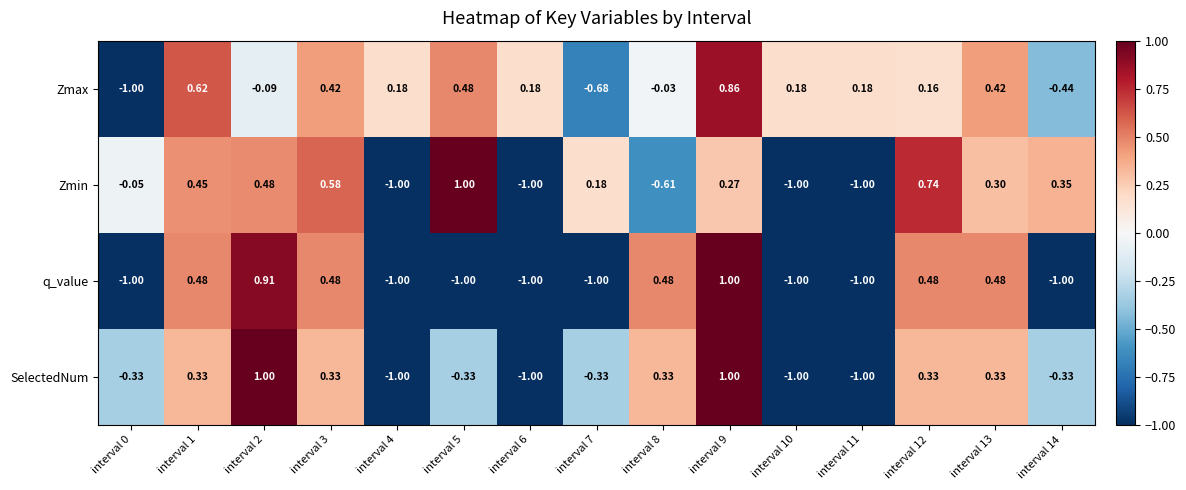

Which series has the largest total across all categories?

Zmax